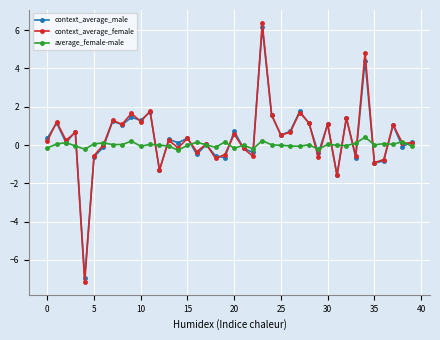

True or false: average_female-male has more than 2 points higher than both neighbors.

True